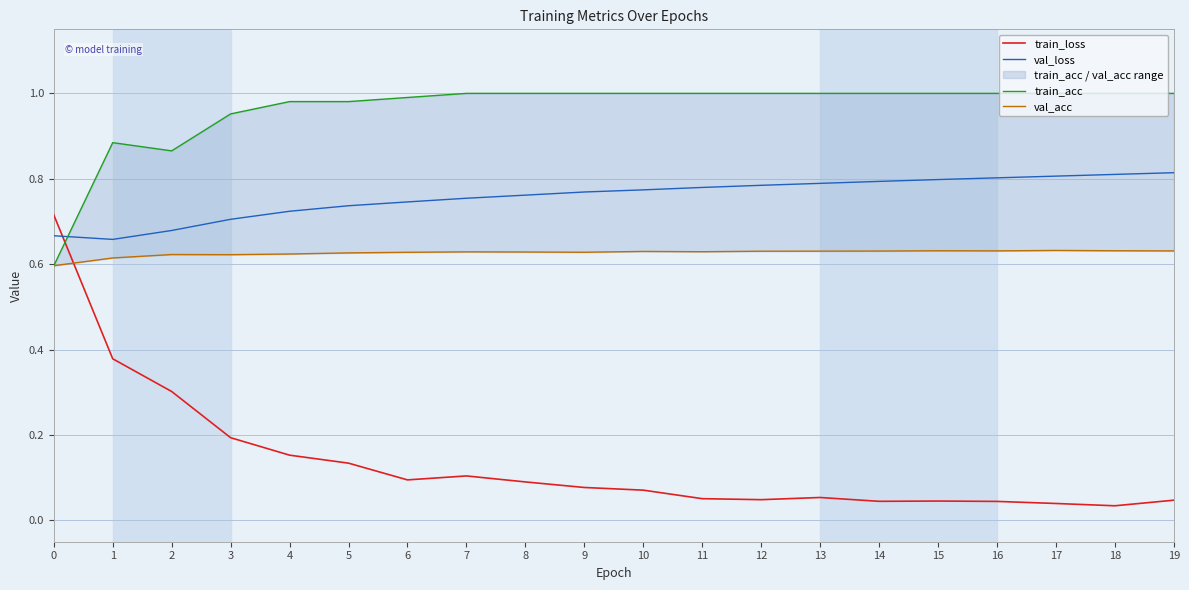

How many intersections are there between val_acc and train_acc?

1